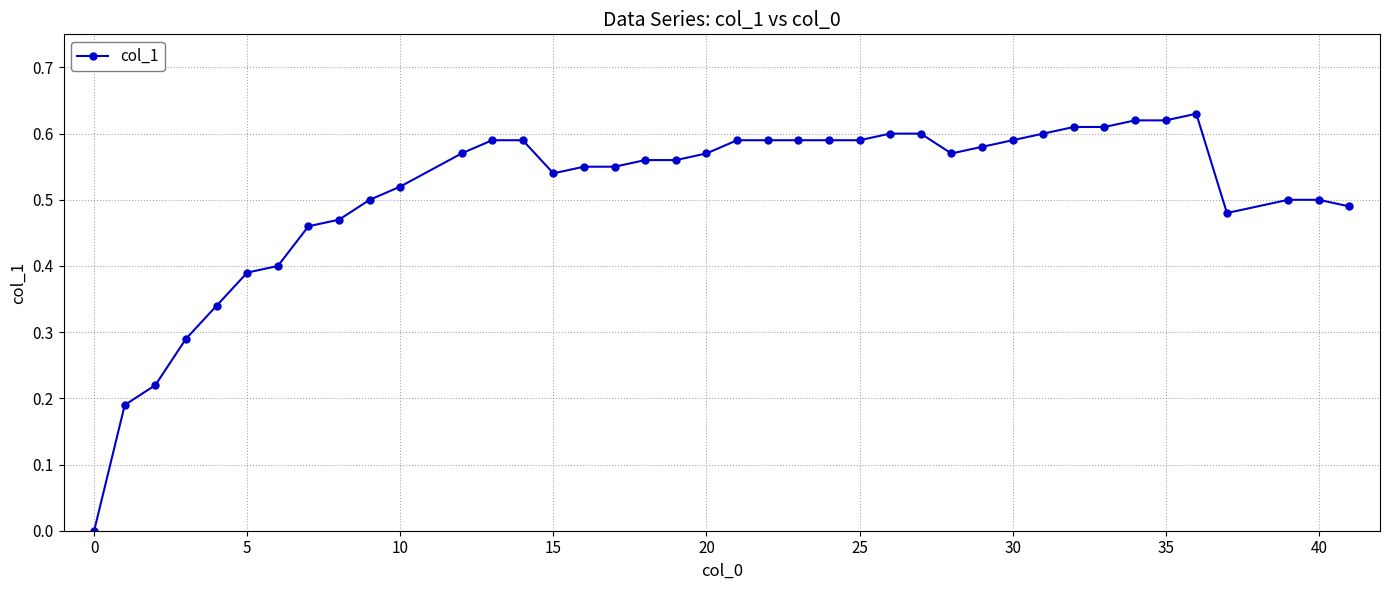

What is the sum of all values?

20.4